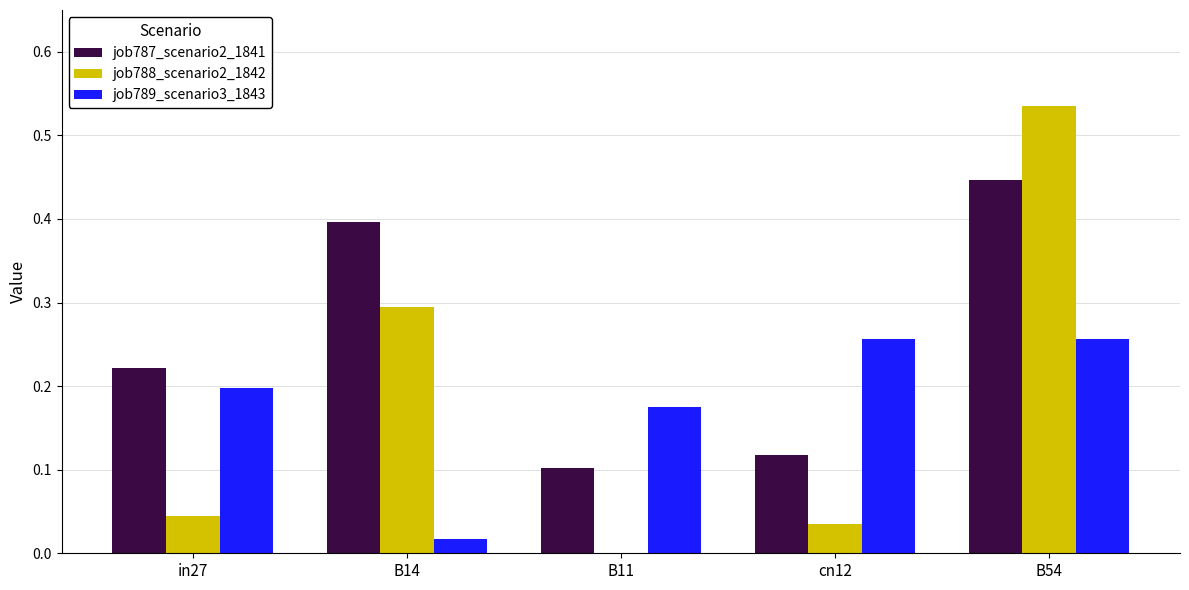

What is the total value across all series at B54?

1.2